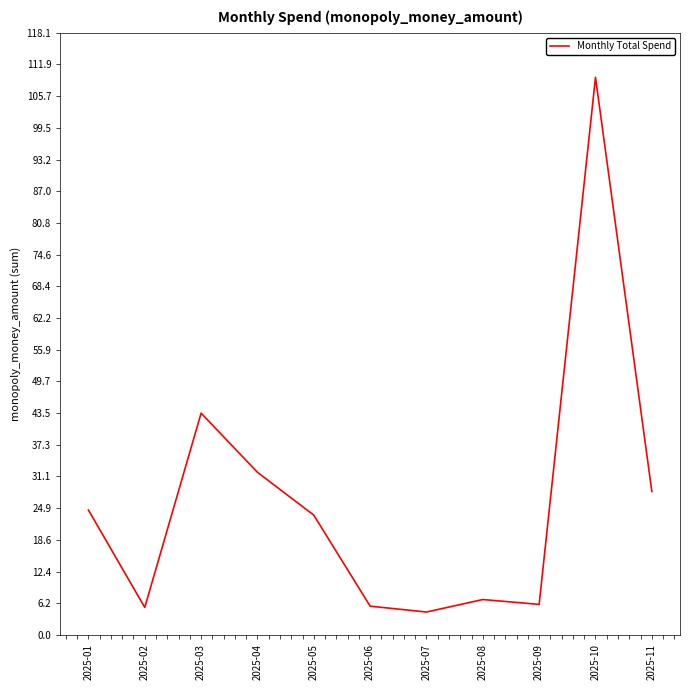

At which category does the data reach its first local valley?

2025-02